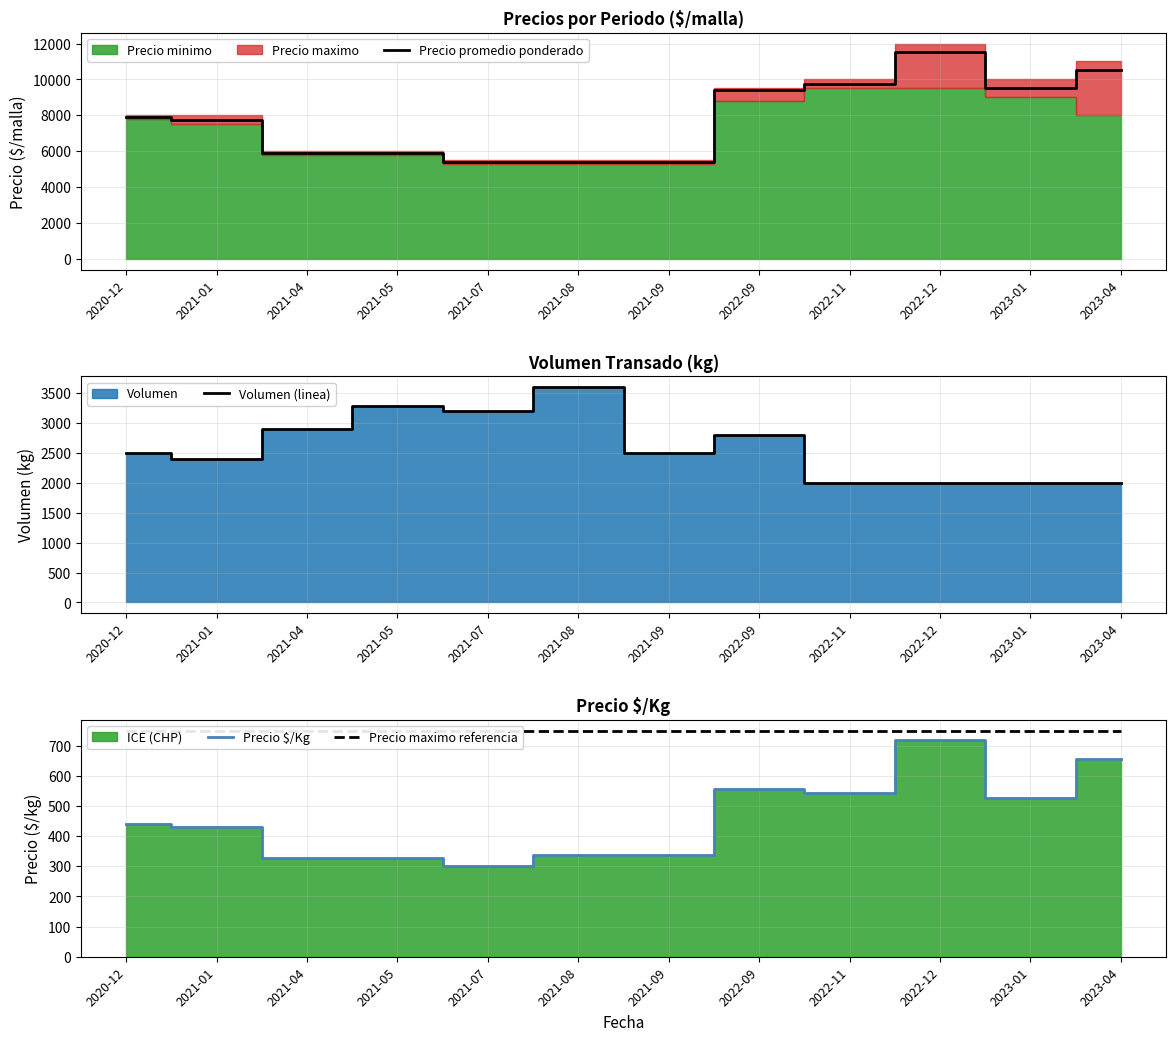

How many lines are shown in the chart?

4